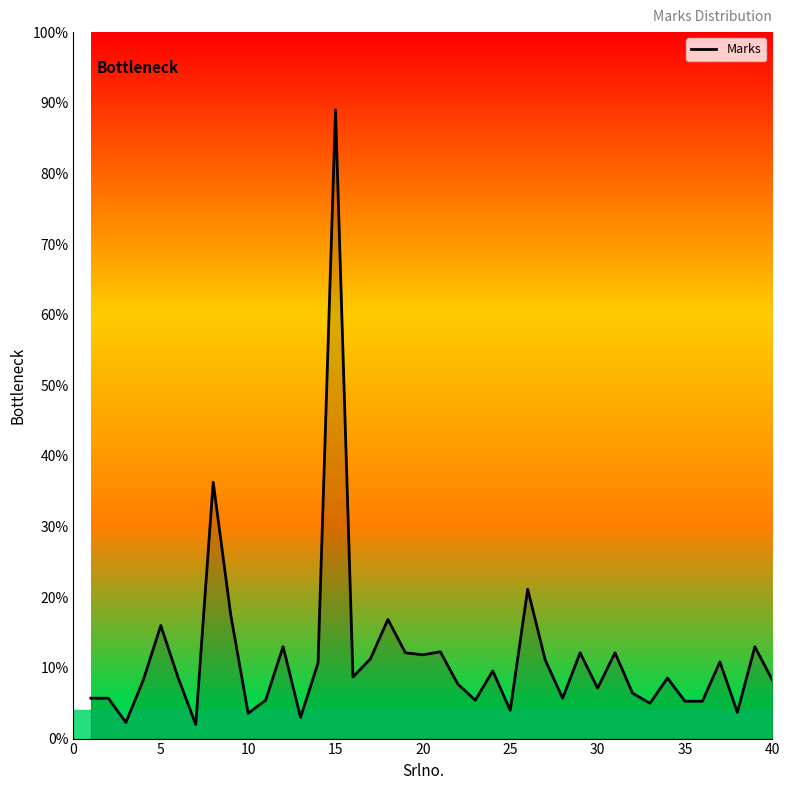

What is the difference between the maximum and minimum values?

87.0